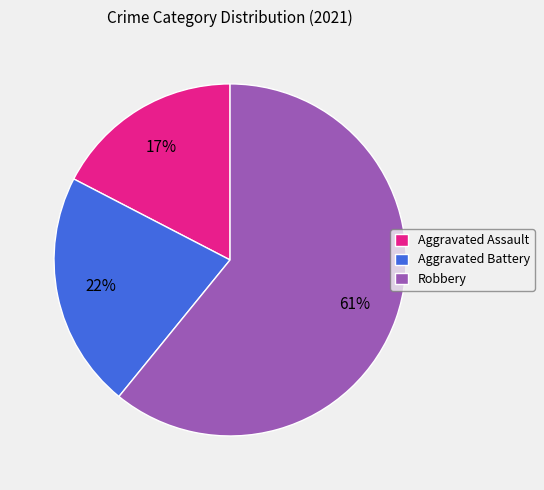

To the nearest percent, what is the average slice percentage?

33%